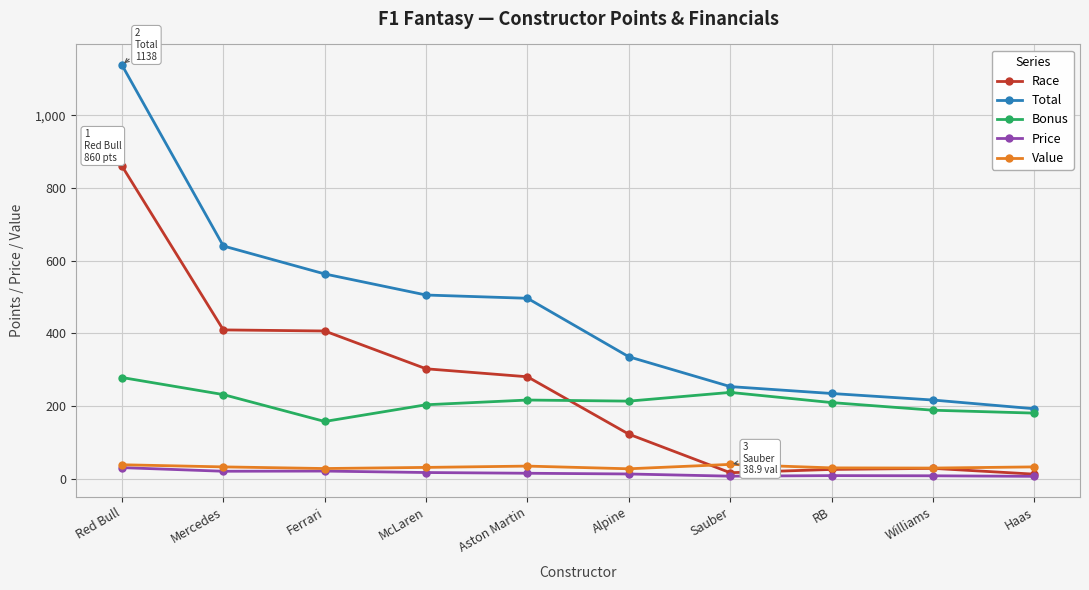

Which series has the largest total across all categories?

Total